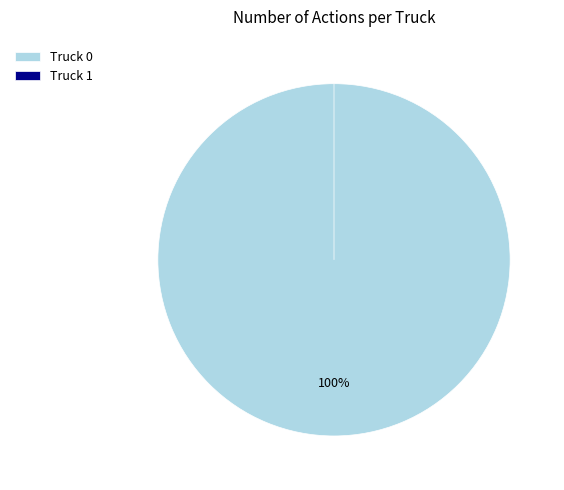

How many segments does this pie chart have?

2